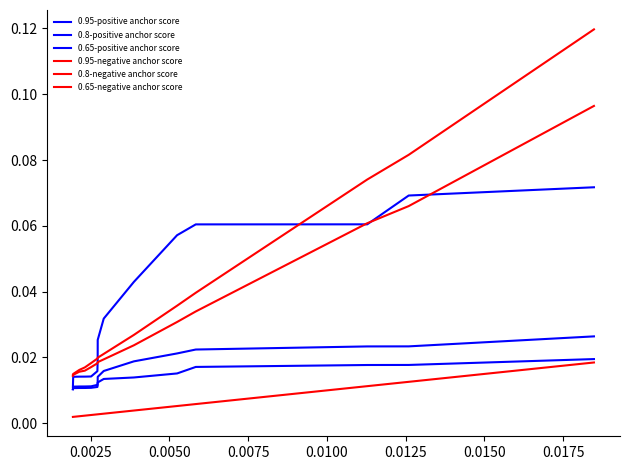

True or false: 0.95-positive anchor score and 0.65-positive anchor score cross at least once.

False